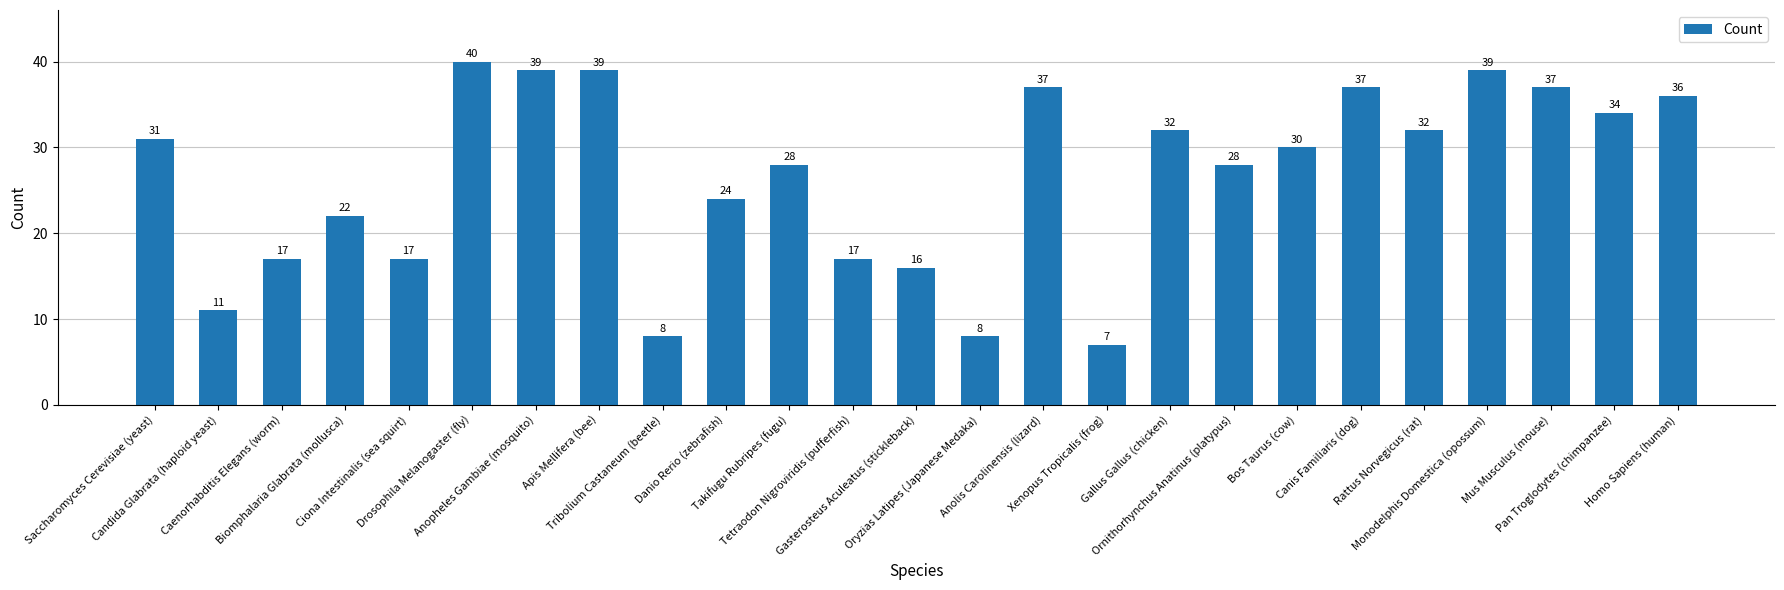

Which has a higher value, Drosophila Melanogaster (fly) or Monodelphis Domestica (opossum)?

Drosophila Melanogaster (fly)